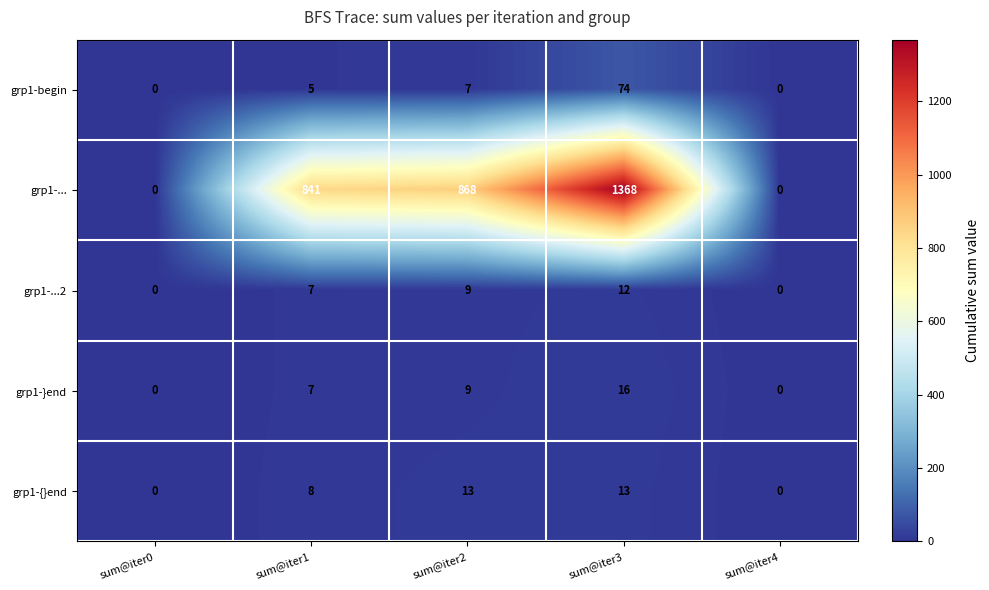

What is the difference between the maximum and minimum values in the grp1-begin series?

74